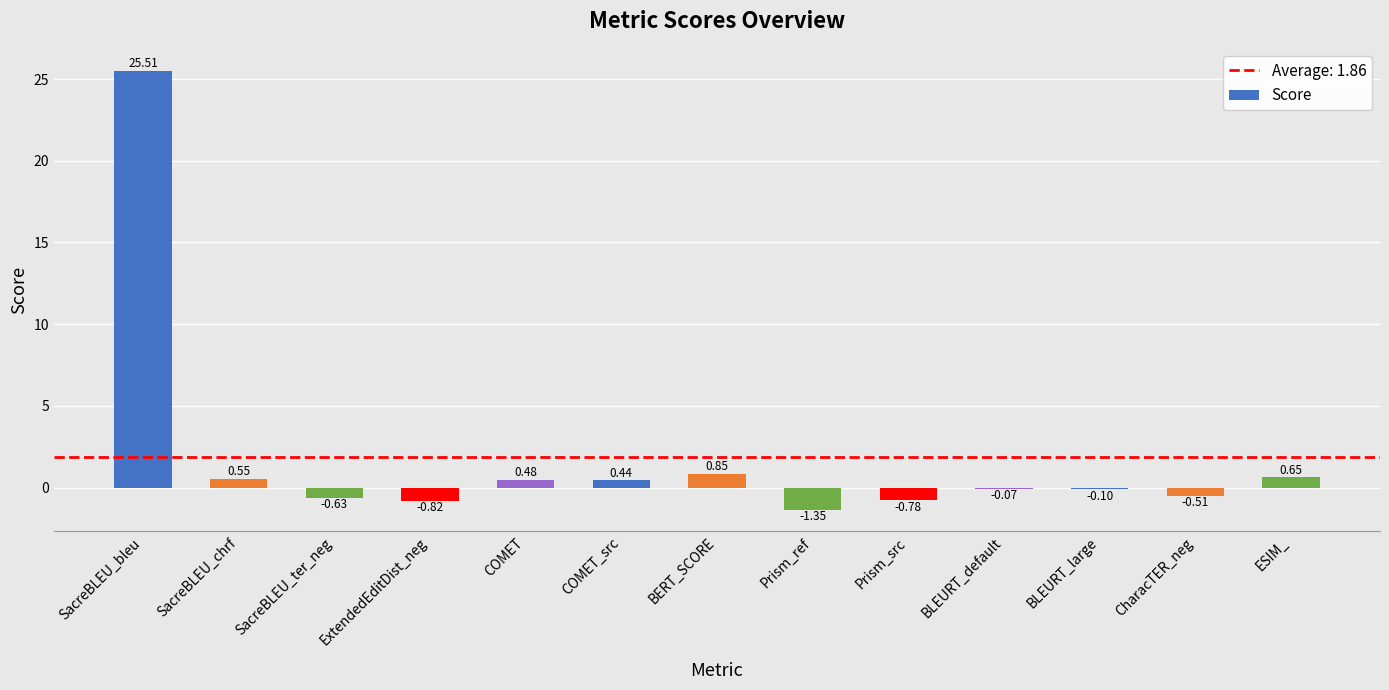

Which label corresponds to the largest value in the chart?

SacreBLEU_bleu